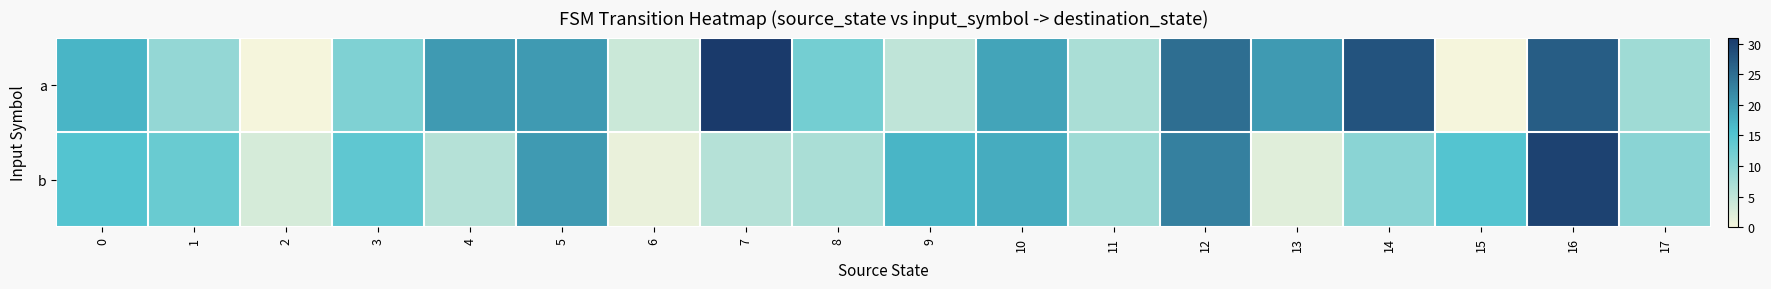

What is the maximum value shown in the chart?

31